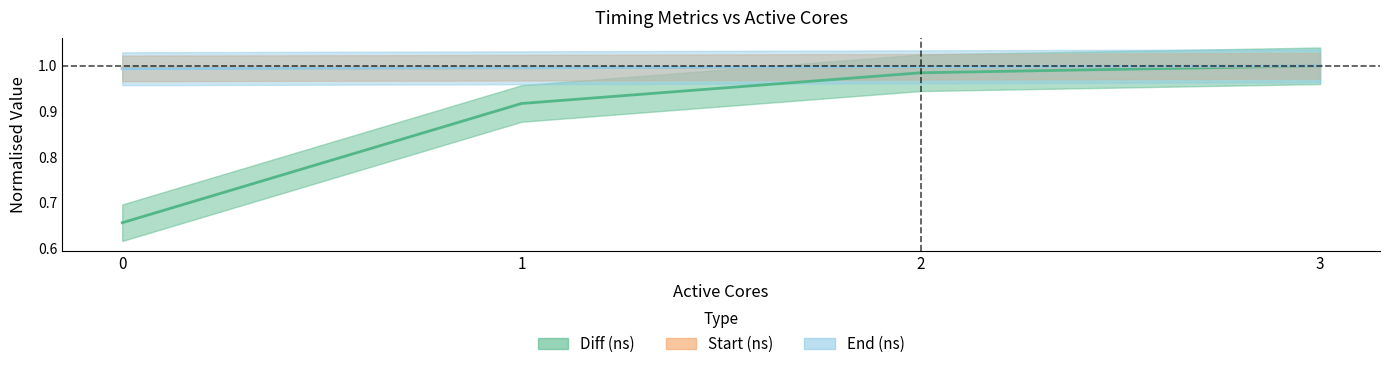

Is it true that End (ns) equals 0.6 at 3?

False